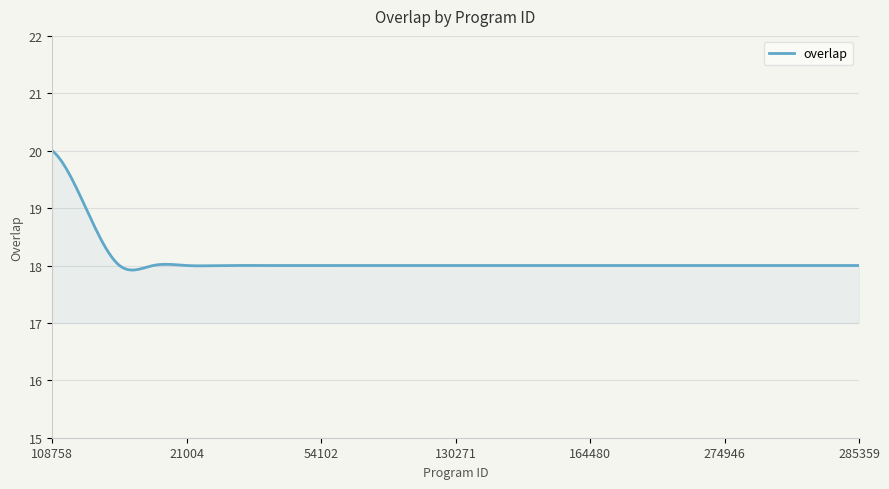

What is the minimum value shown in the chart?

17.9